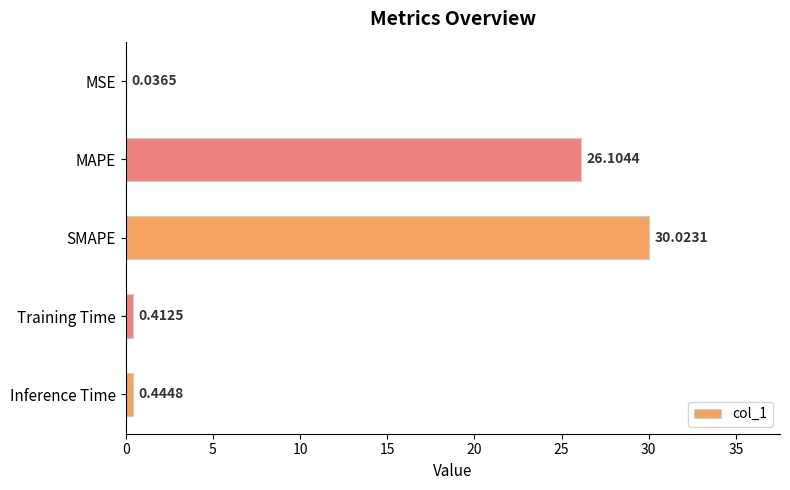

Where is the data nearest to the value 15?

MAPE